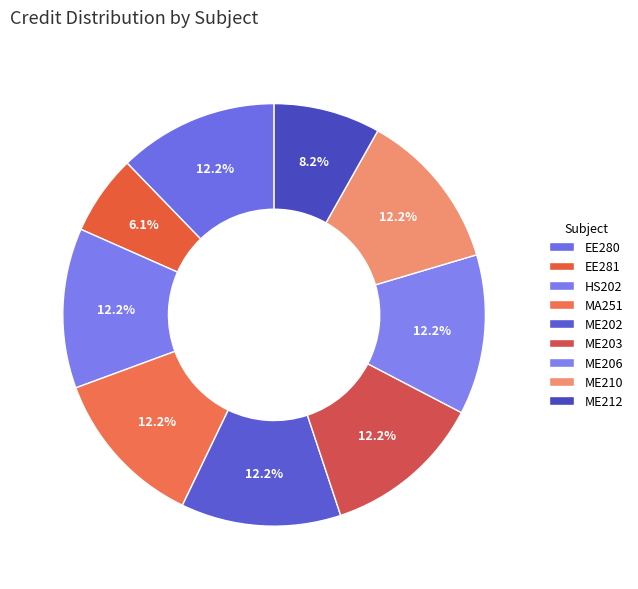

To the nearest percent, what percentage of the pie is ME210?

12%